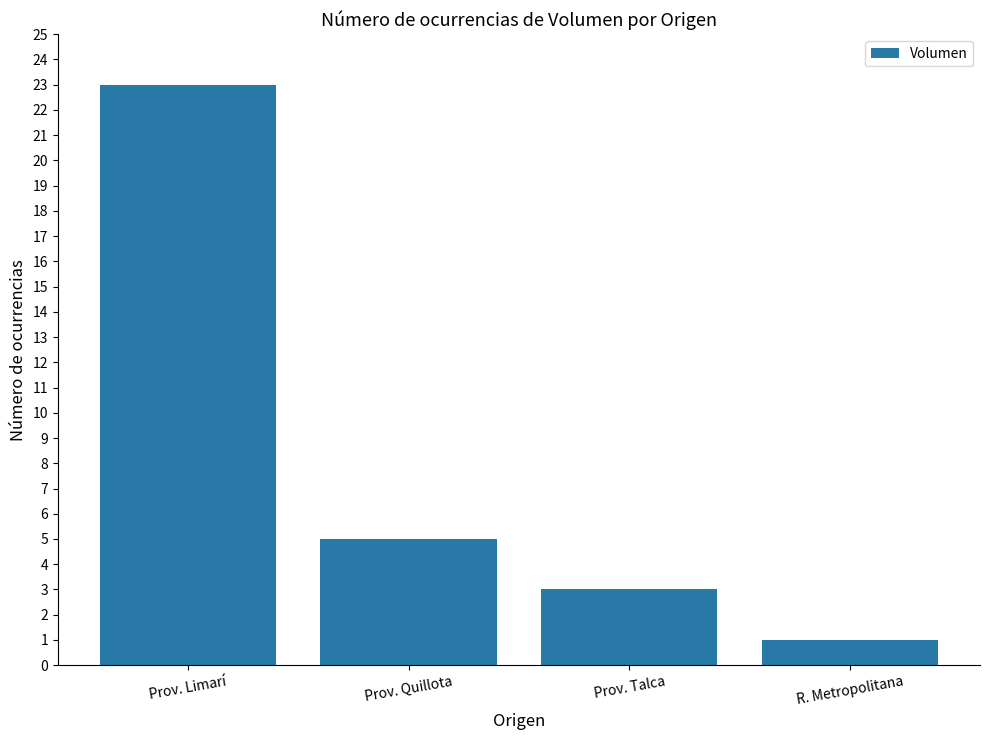

At which category does the chart reach its peak across all series?

Prov. Limarí